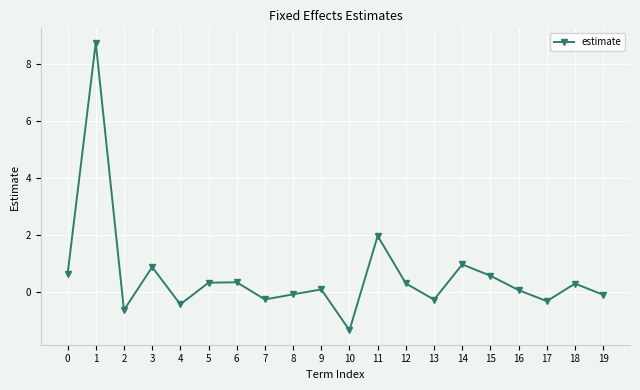

The value at 13 is -0.3. True or false?

True